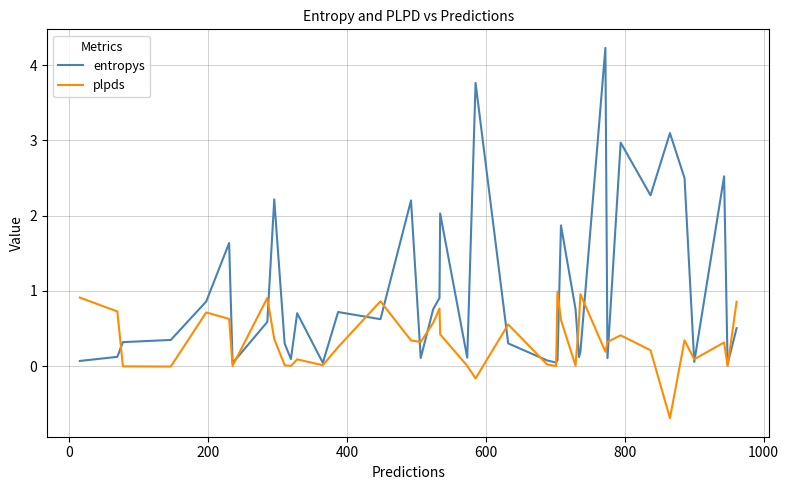

What are all the series names shown in the legend?

entropys, plpds